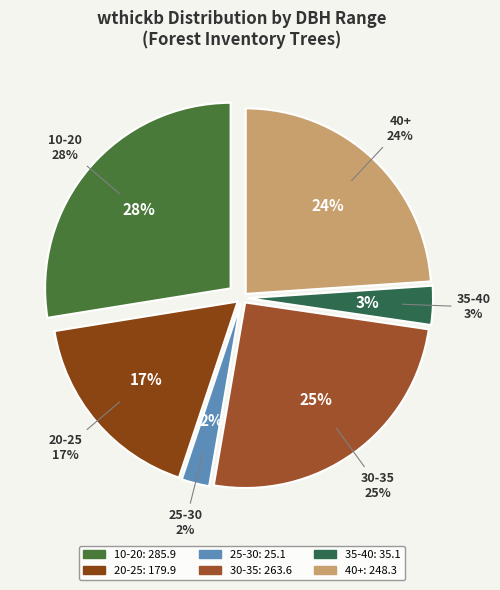

Is 420499016 the majority of the pie?

No